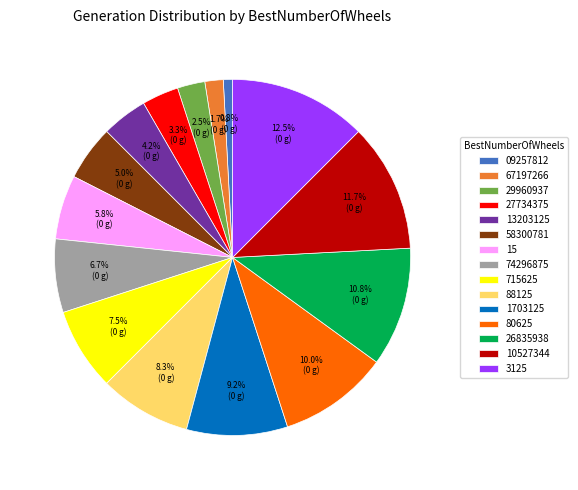

Between 1703125 and 88125, which is larger?

1703125